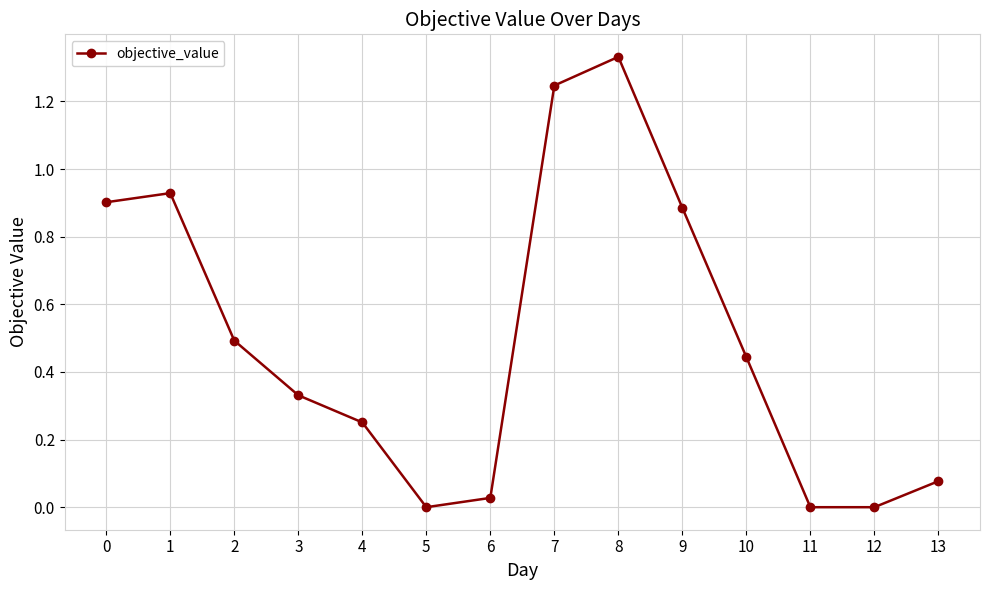

True or false: the data has more than 0 interior local peaks.

True